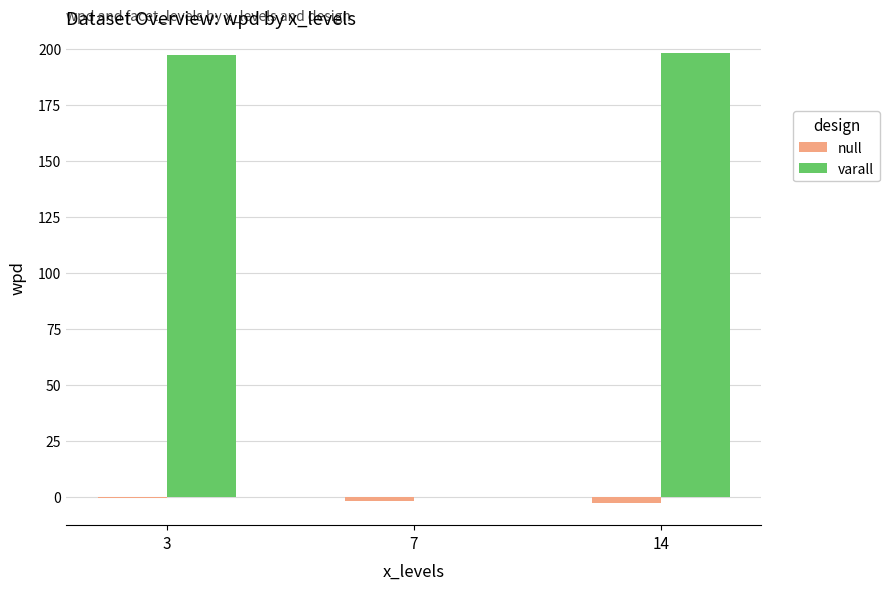

The value of varall at 7 is -116.2. True or false?

False